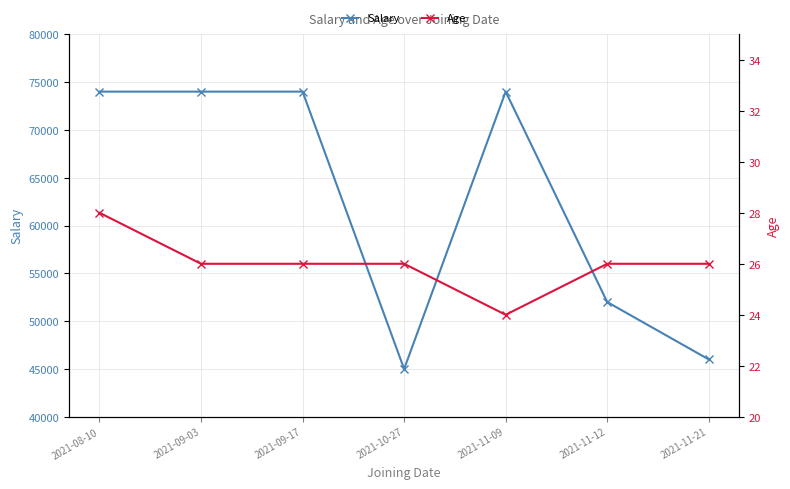

Is the value of Salary at 2021-11-12 greater than the value of Age at 2021-11-12?

Yes